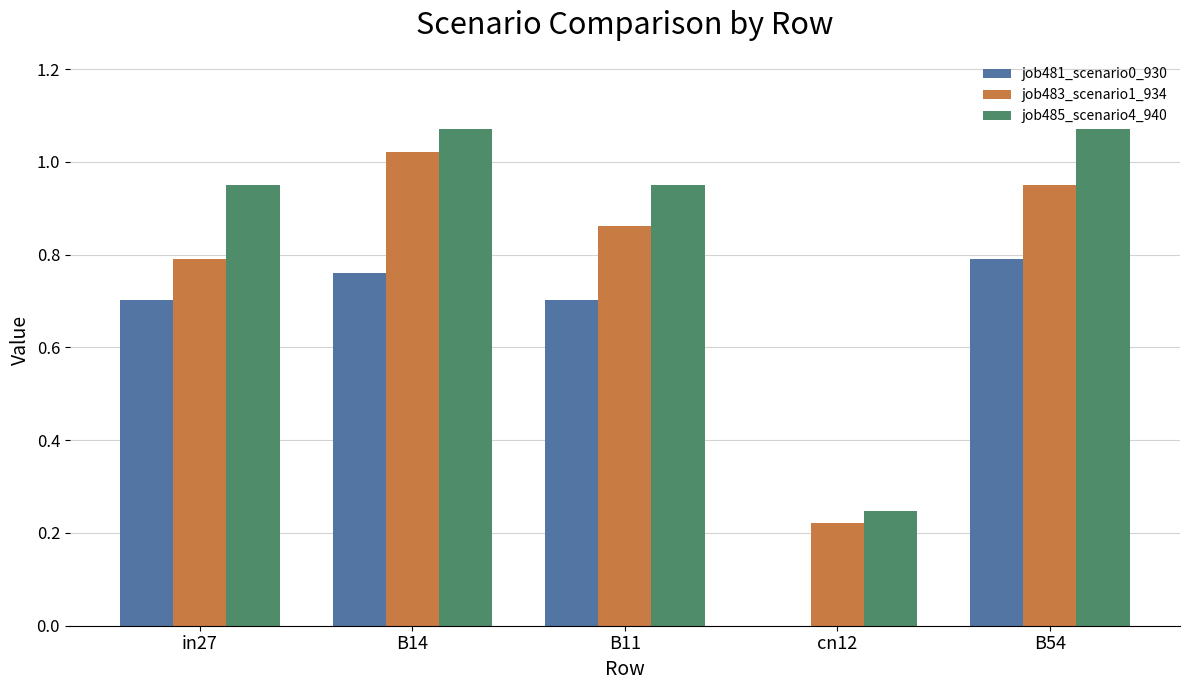

What is the sum of all job481_scenario0_930 values?

3.0